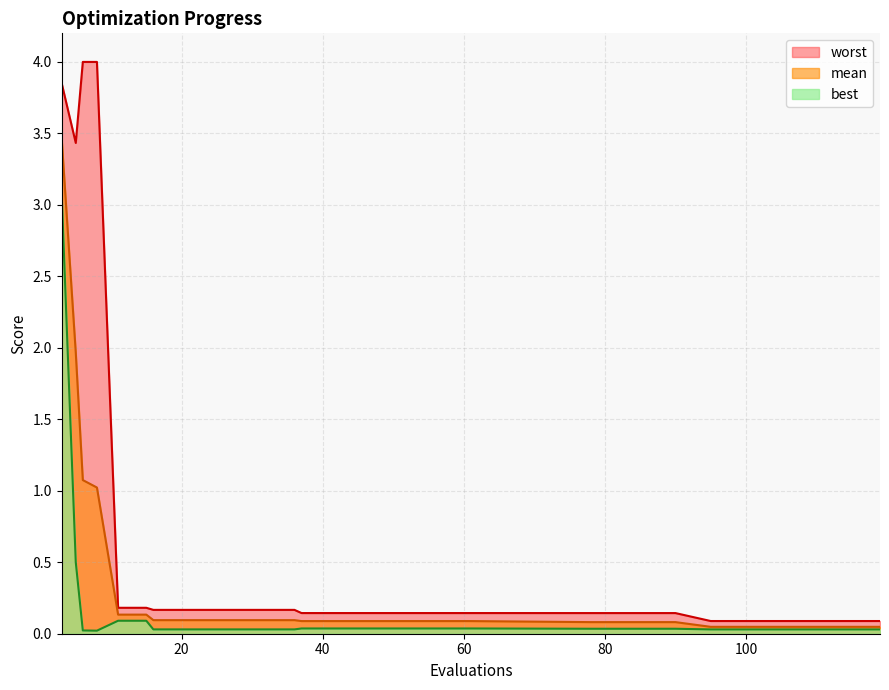

Which series has the largest total across all categories?

worst